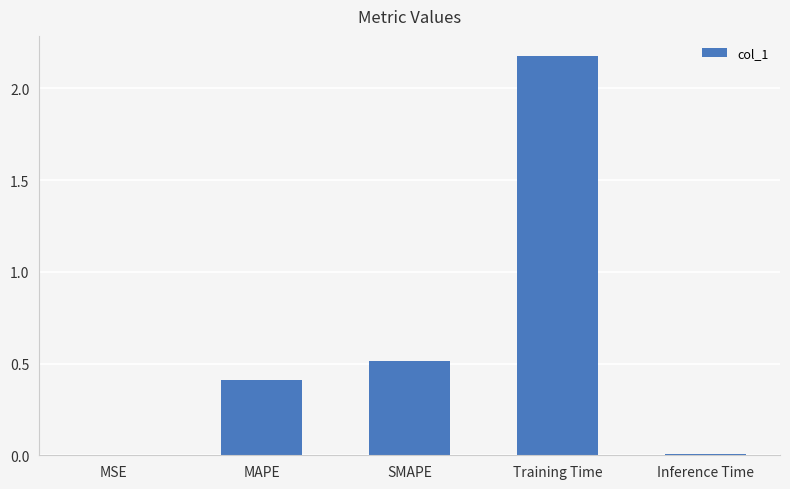

What is the sum of all values?

3.1